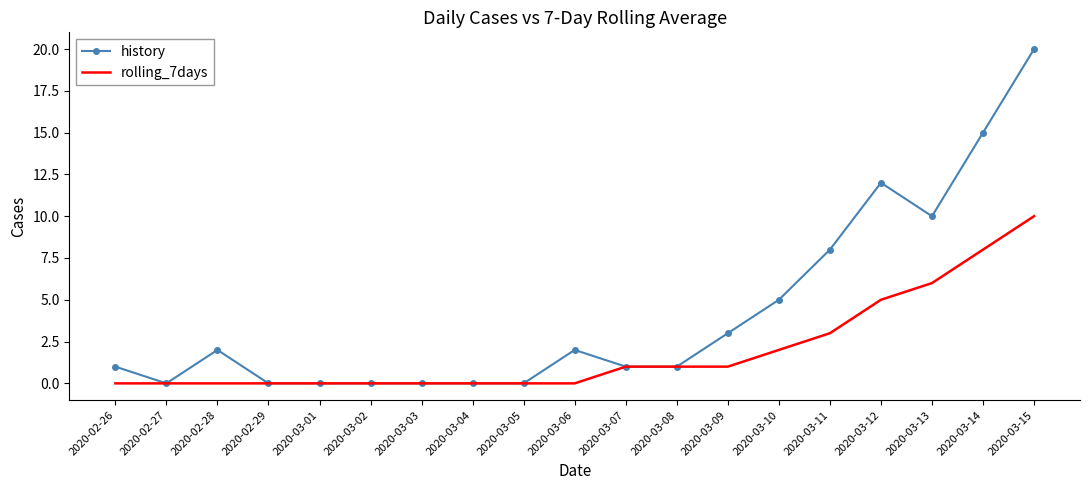

Which series has the largest range (max minus min)?

history